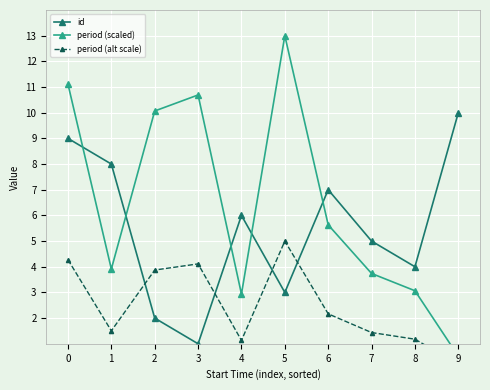

How many data points in period (scaled) are above 5?

5